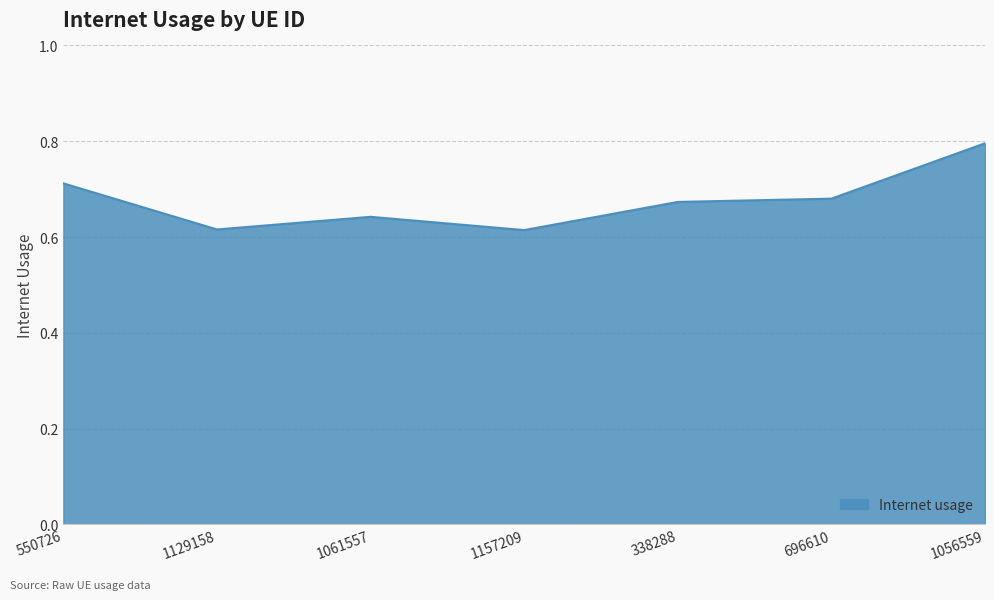

Between 1157209 and 550726, which is larger?

550726